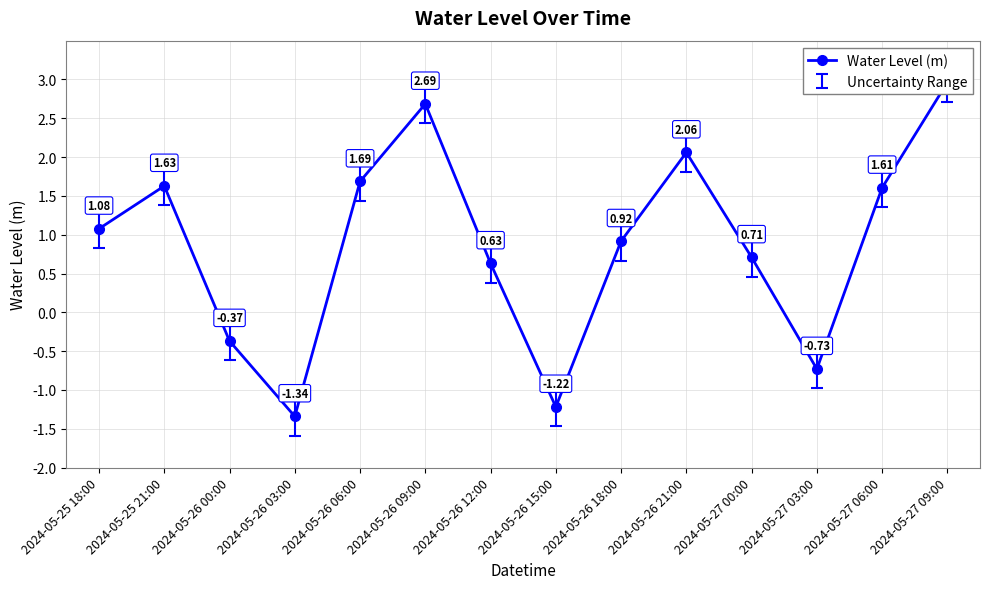

Where is the first local maximum?

2024-05-25 21:00